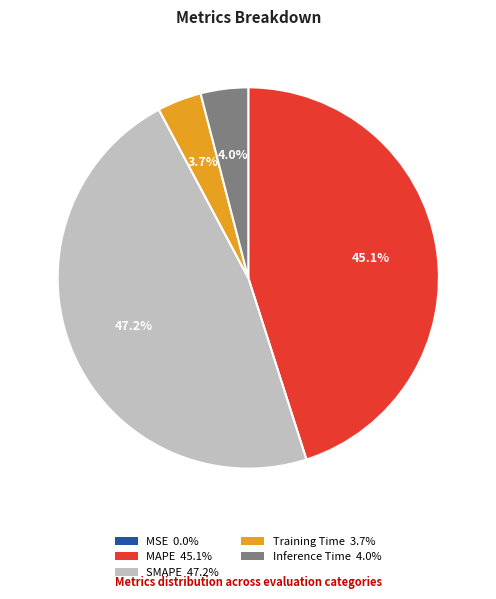

How much of the chart is everything except MAPE 45.1%?

54.9%